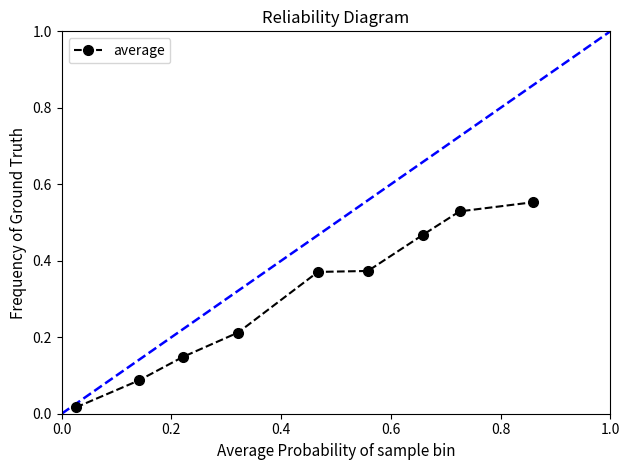

What is the sum of all values?

2.8